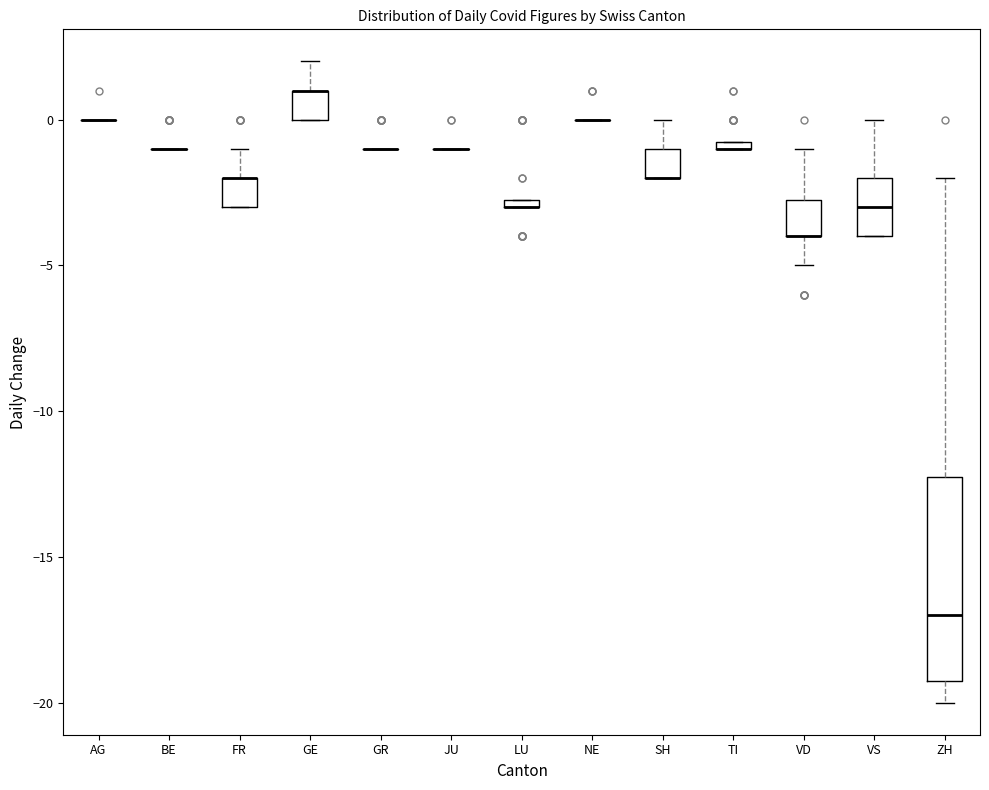

Which box is the tallest, from its lower edge to its upper edge?

ZH